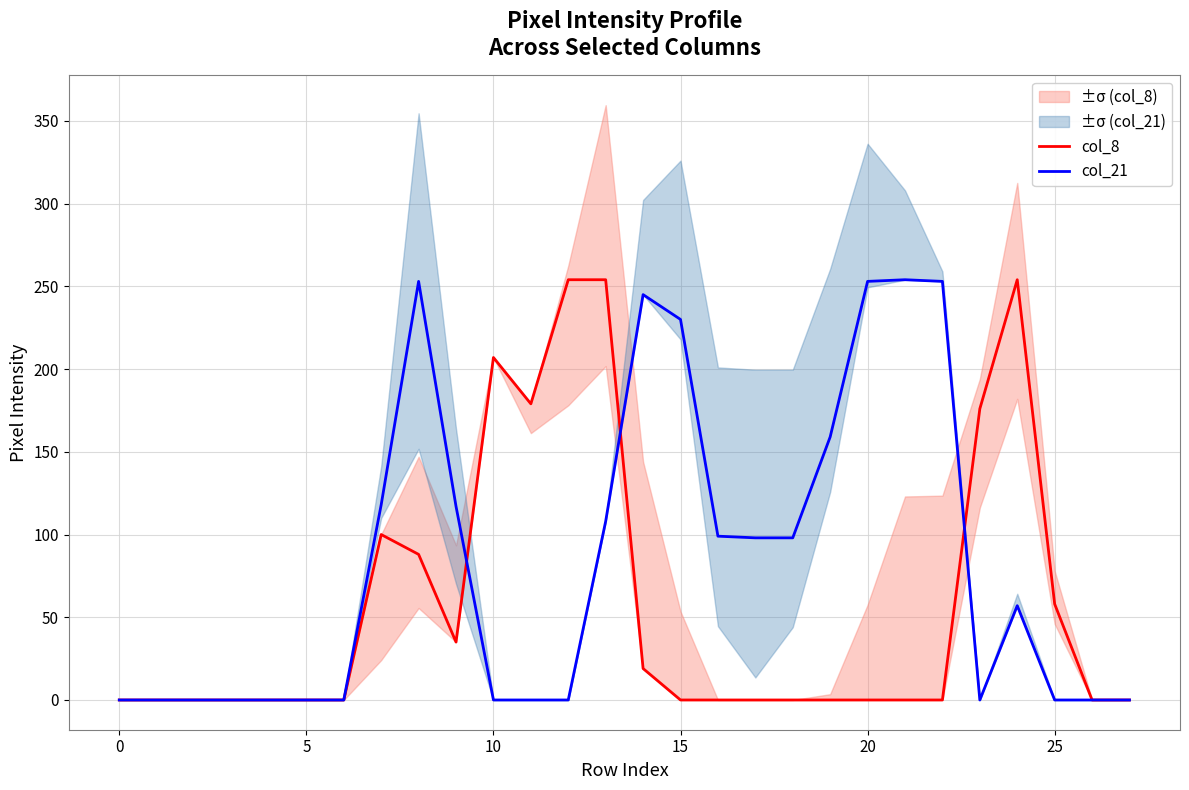

At 14, list the series in order from largest to smallest.

col_21, col_8